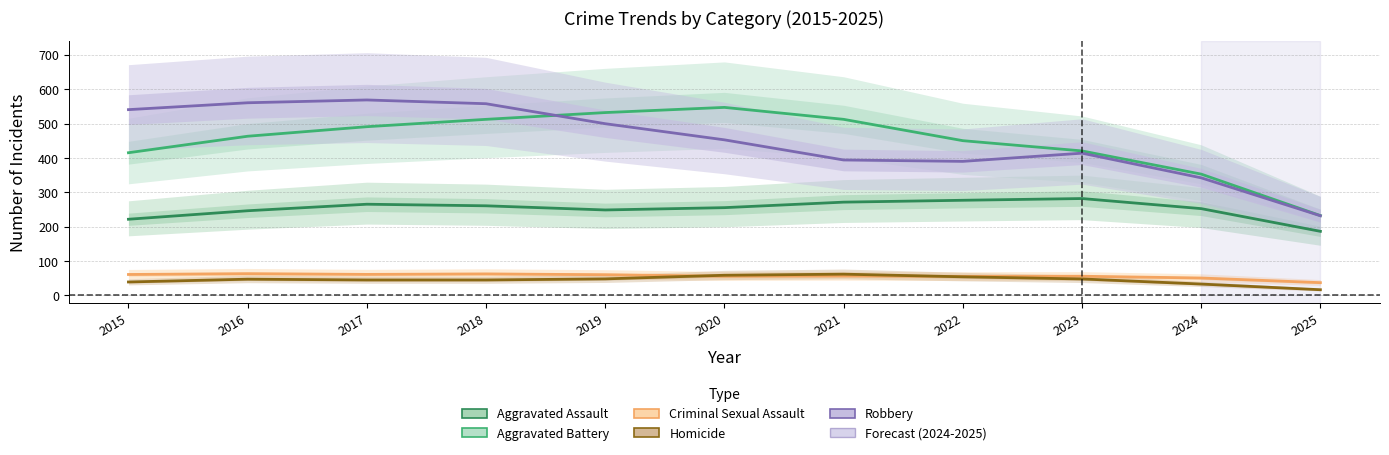

Which category has the lowest value across all series?

2025